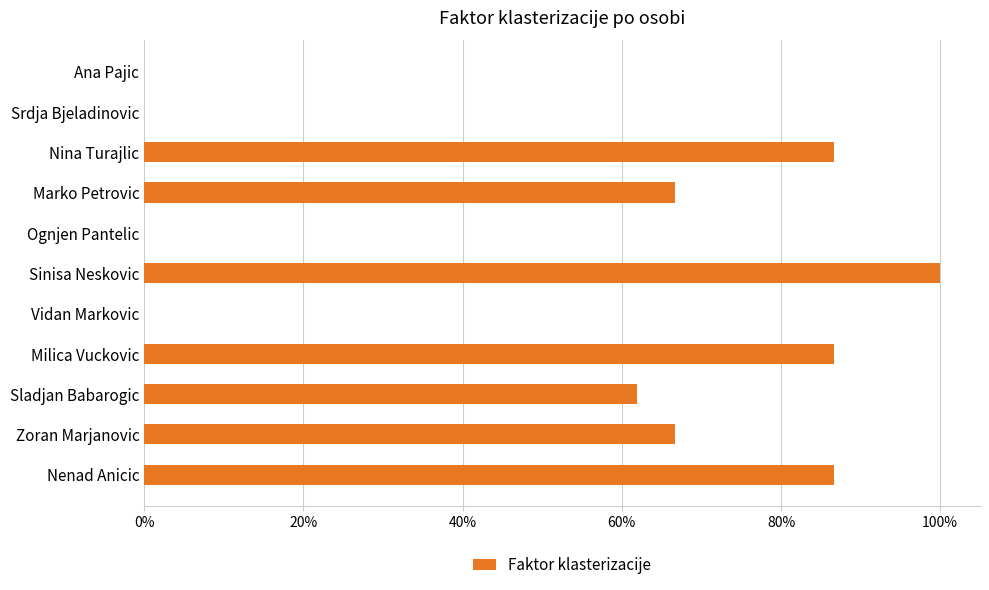

How many values are between 0 and 1?

11